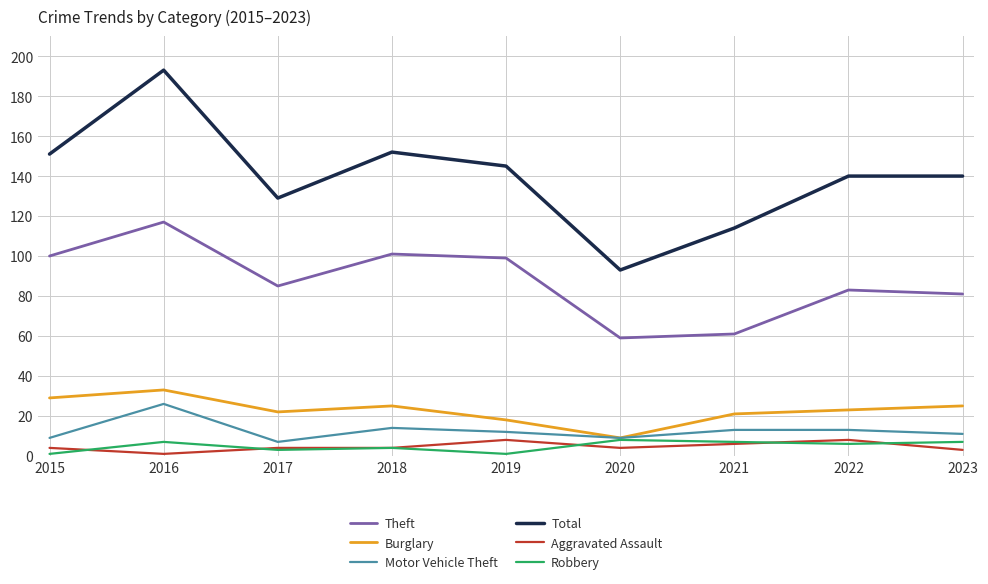

Where is the first local maximum for Theft?

2016